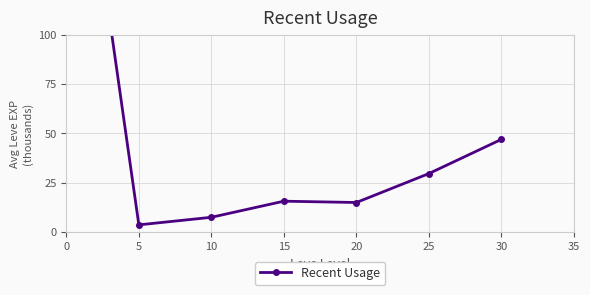

True or false: the data shows 15.0 at 20.

True